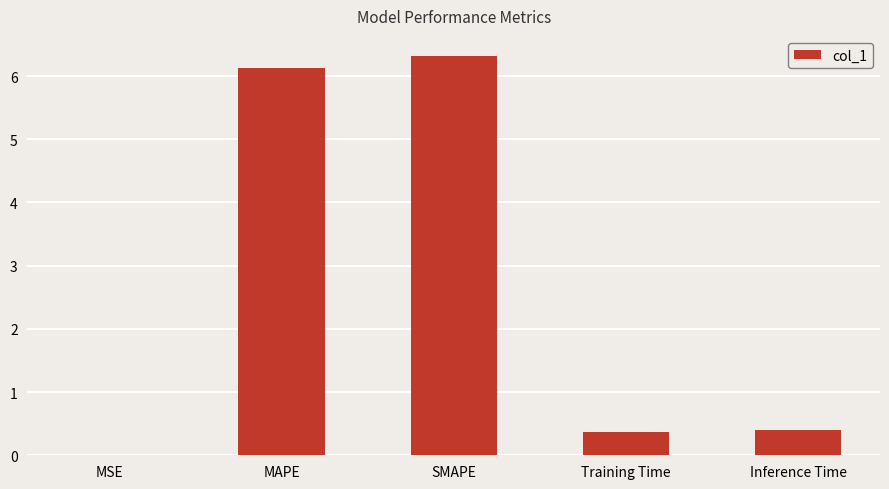

What is the difference between the values at MSE and Inference Time?

0.4